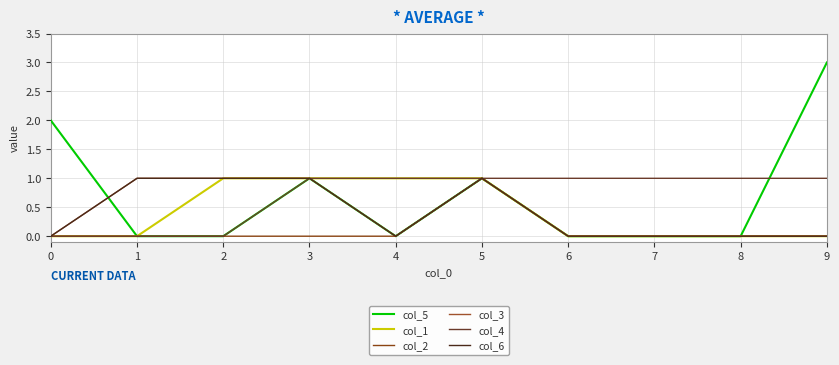

The value of col_5 at 1 is 0. True or false?

True